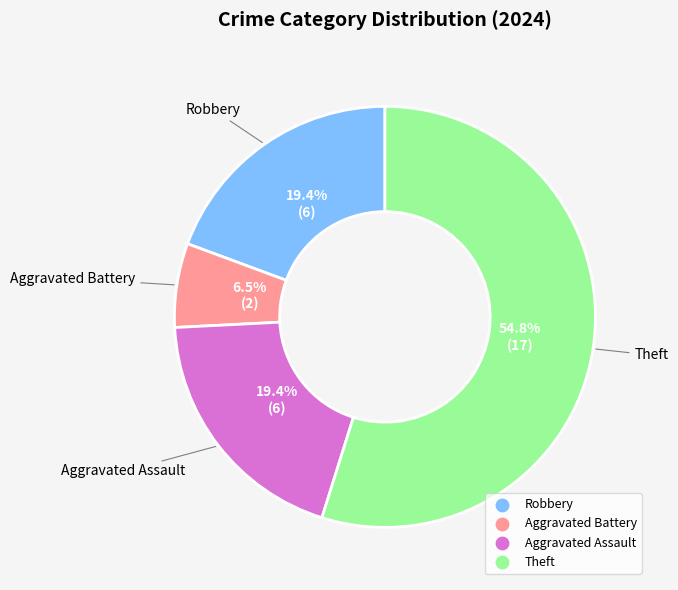

Count the number of slices in the pie.

4